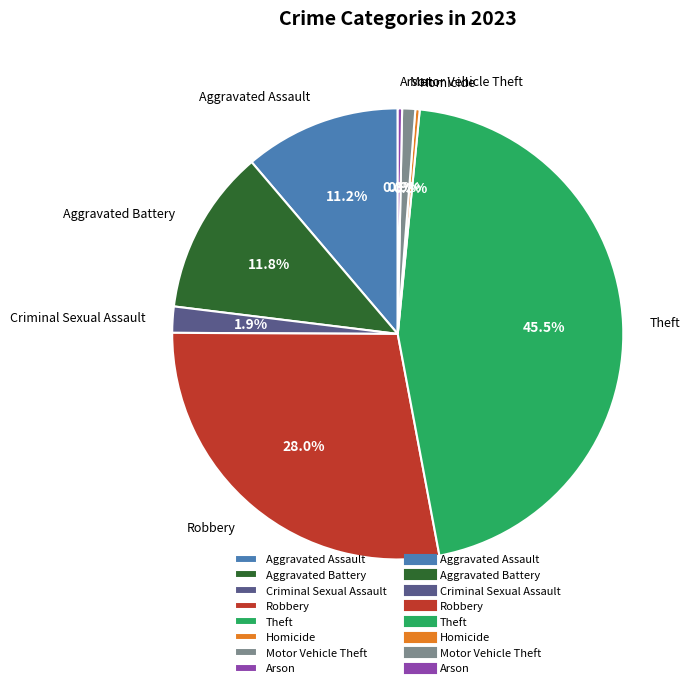

Is Robbery the majority of the pie?

No